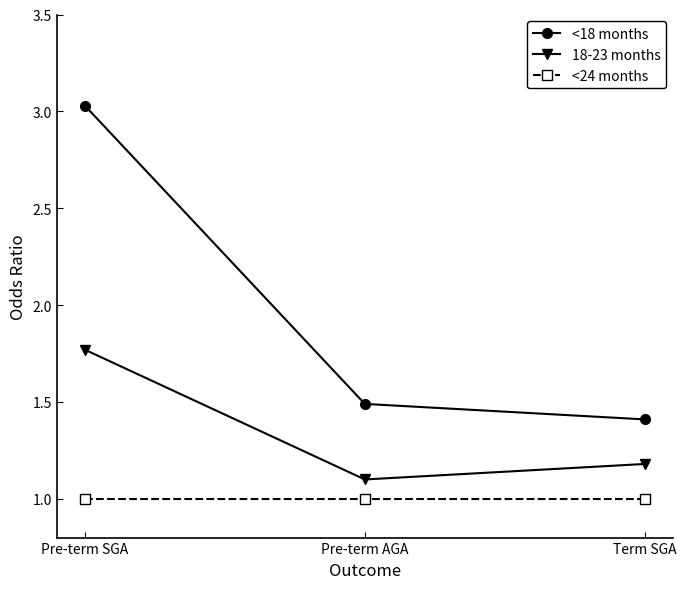

What is the difference between the highest and lowest values at Pre-term AGA?

0.5